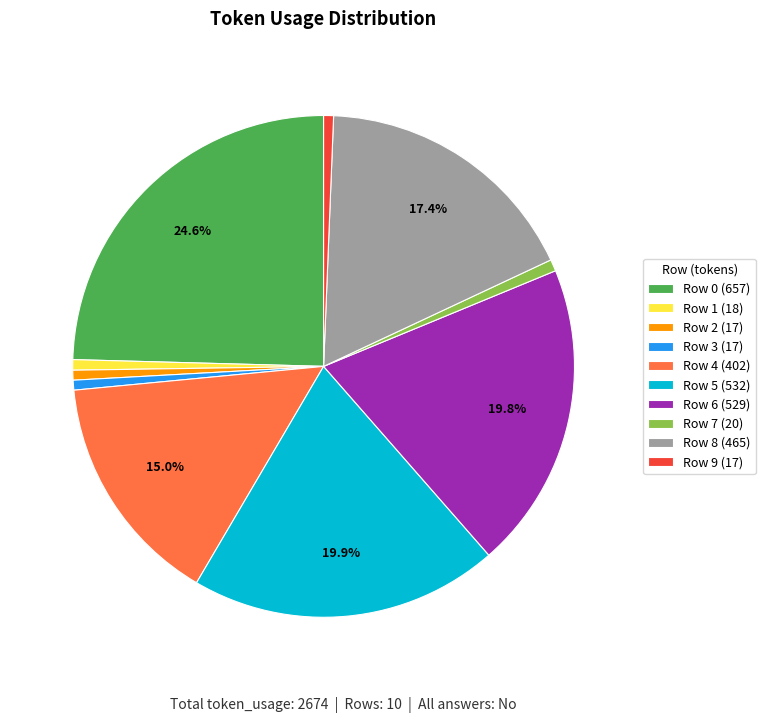

True or false: Row 4 accounts for 15% of the total.

True